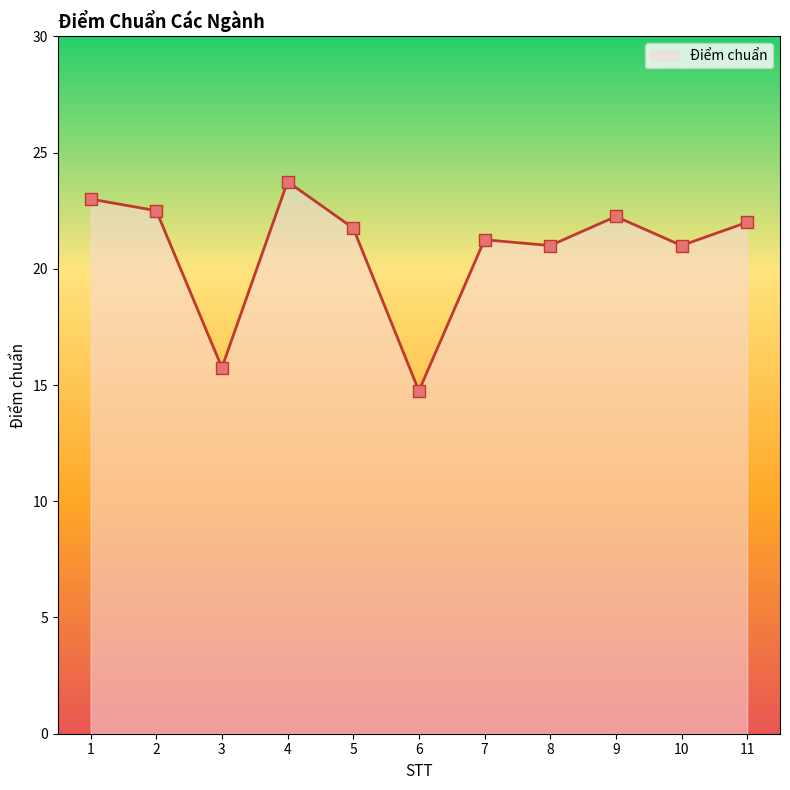

Which has a higher value, 6 or 9?

9